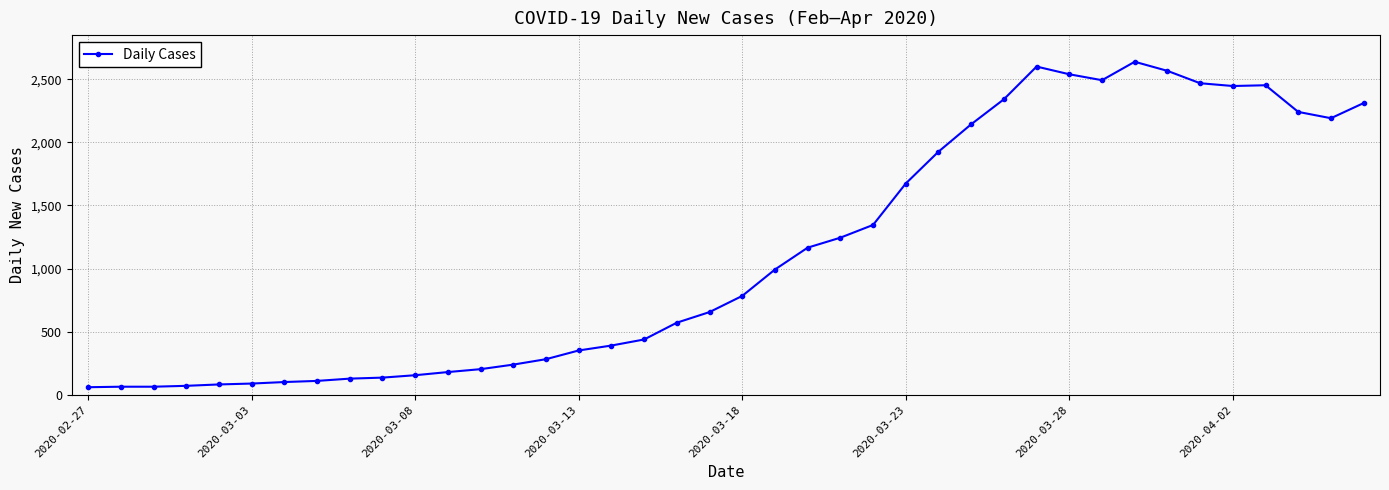

How many distinct data groups are displayed?

1